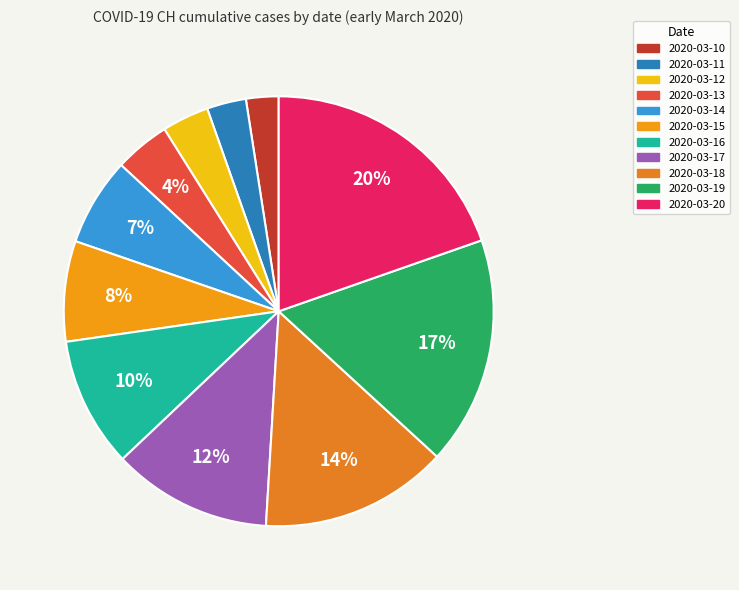

Approximately how many times larger is the value at 2020-03-12 compared to 2020-03-11?

1.2